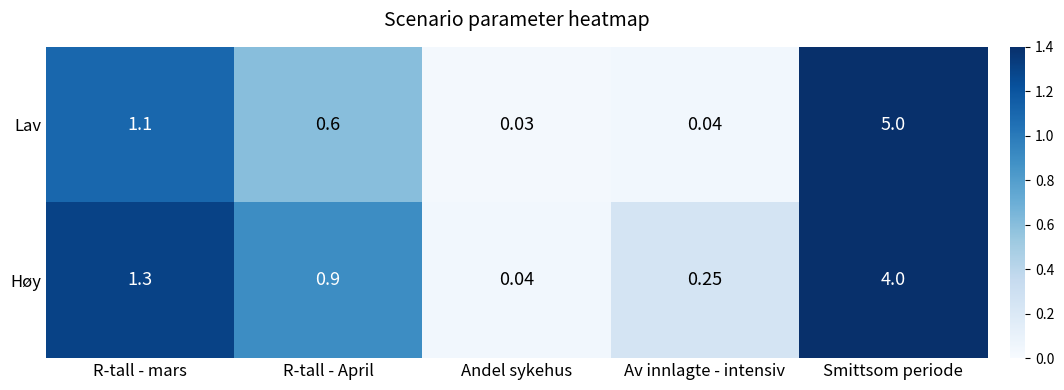

Rank the series at Smittsom periode from lowest to highest value.

Høy, Lav